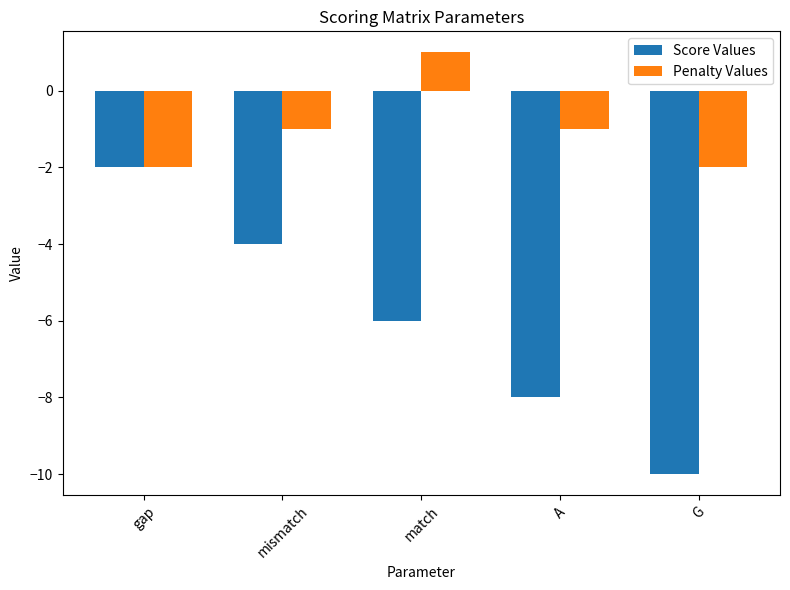

Which series changed the most between gap and mismatch?

Score Values